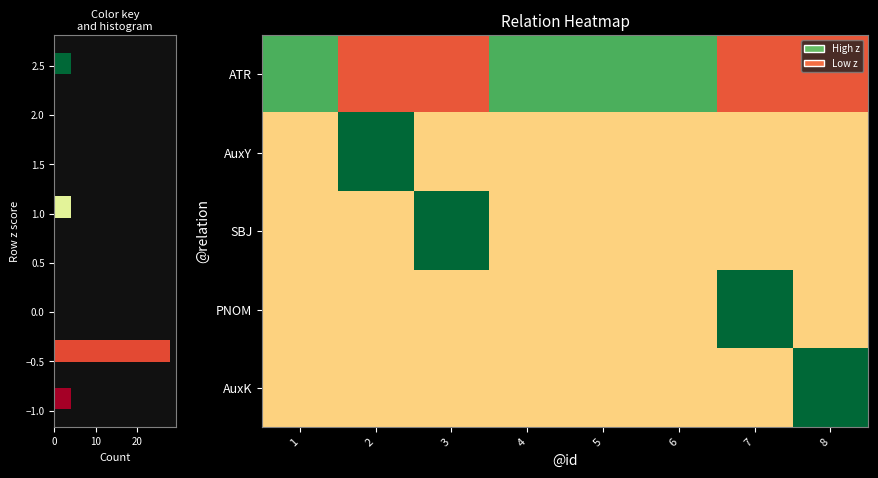

Which series has the widest spread of values?

AuxY